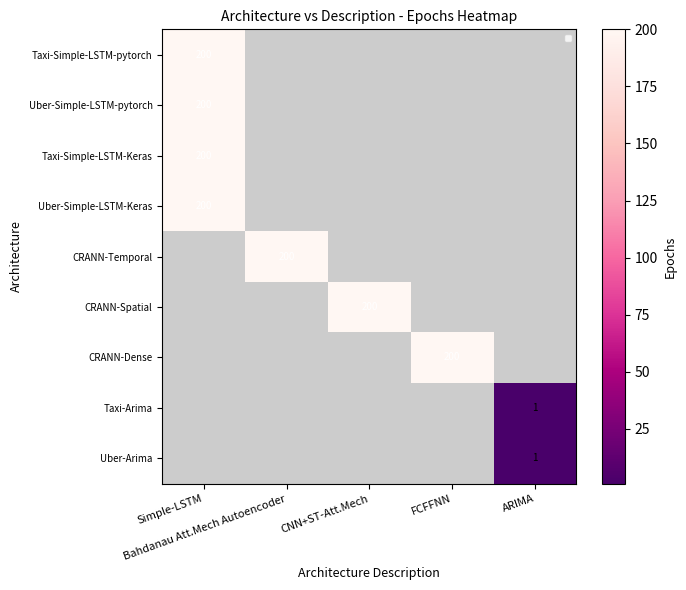

What is the greatest value displayed?

200.0